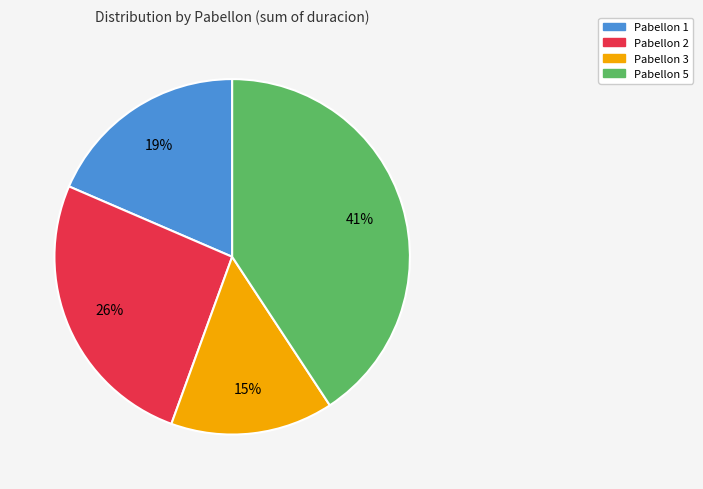

What percentage is the Pabellon 1 slice, to the nearest percent?

19%